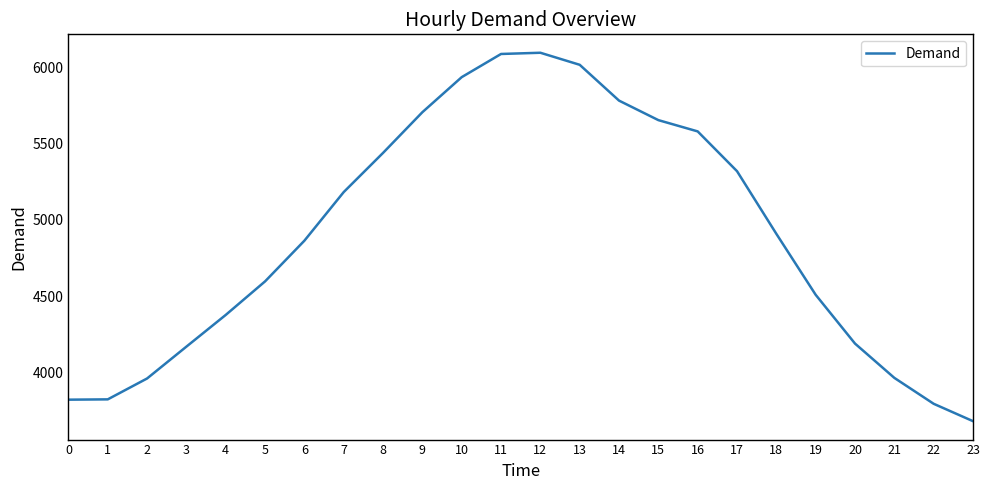

Which category has the lowest value across all series?

23